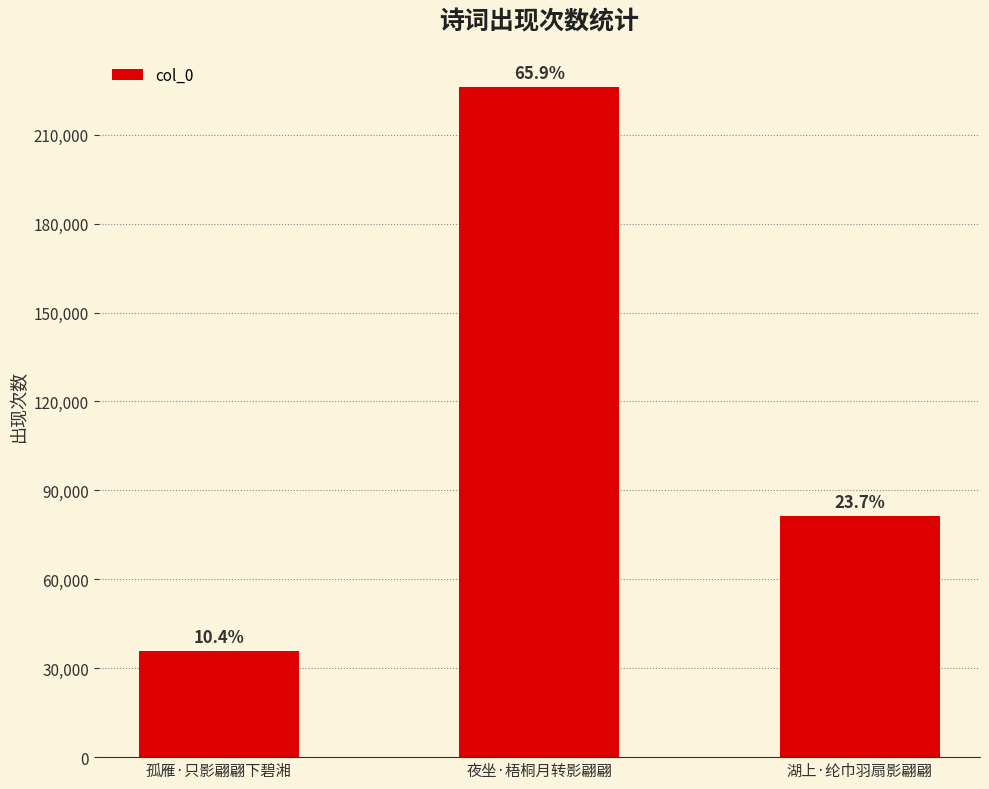

Between 夜坐·梧桐月转影翩翩 and 湖上·纶巾羽扇影翩翩, which is larger?

夜坐·梧桐月转影翩翩